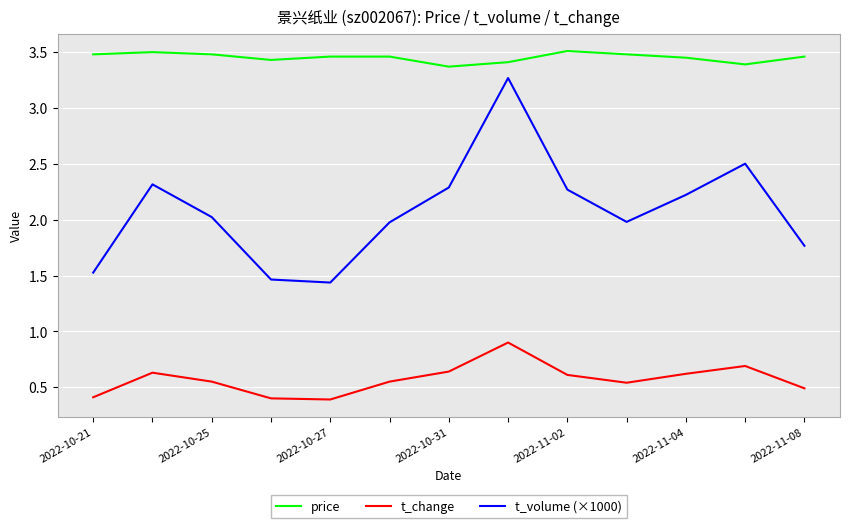

Rank the series by their maximum value, from lowest to highest.

t_change, t_volume (×1000), price